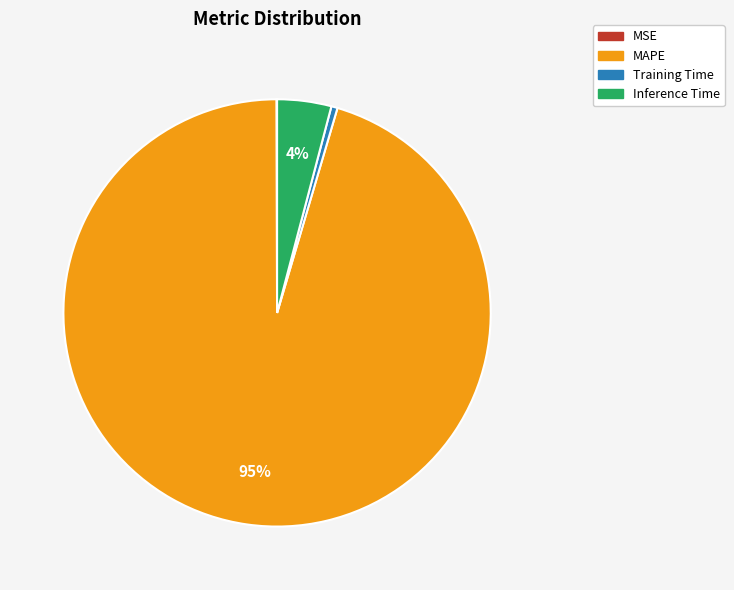

Does any single category account for the majority?

Yes